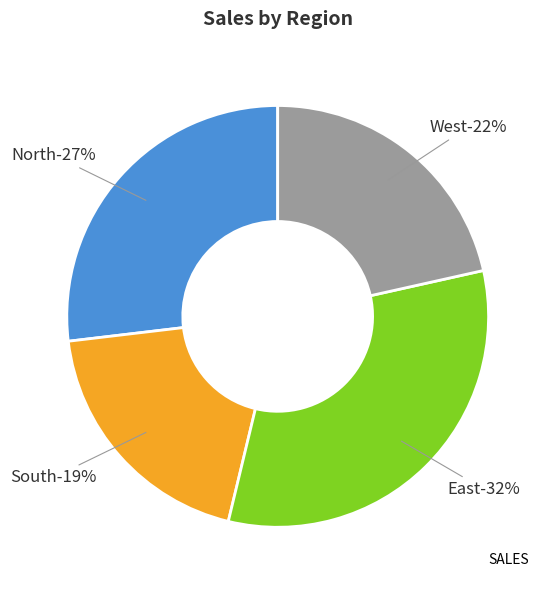

To the nearest percent, what portion does West represent?

22%